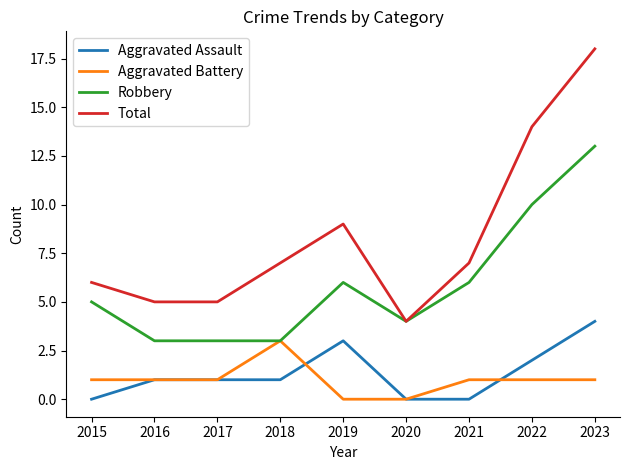

What is the spread (max minus min) of values at 2020?

4